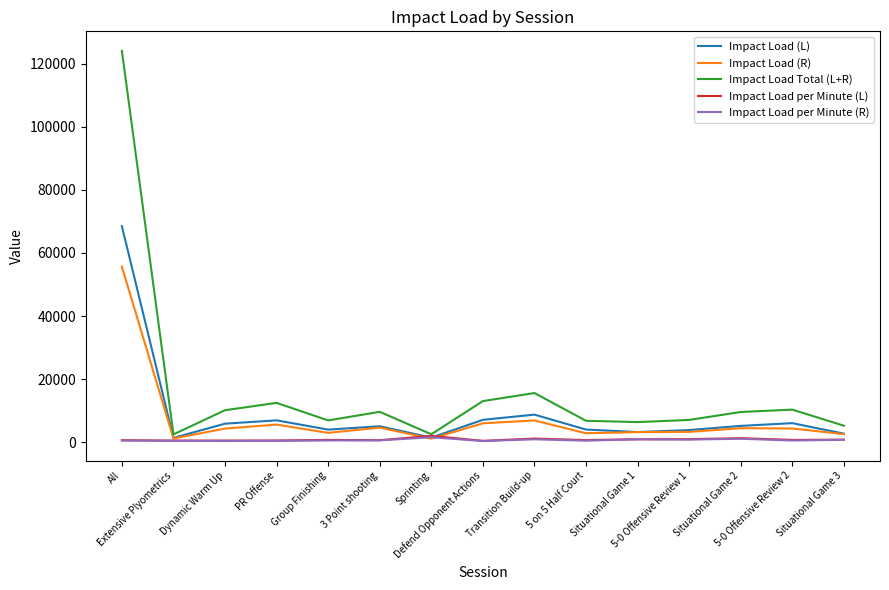

Which series has the largest total across all categories?

Impact Load Total (L+R)